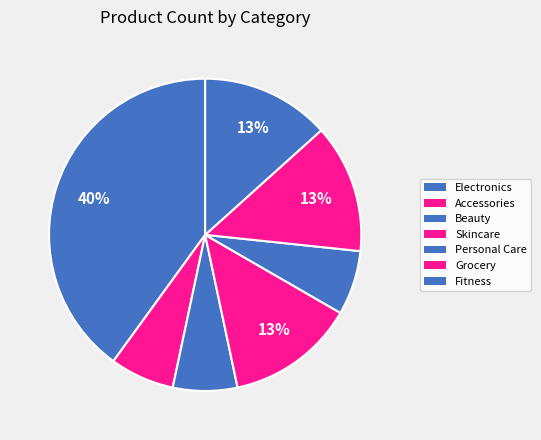

To the nearest percent, what is the average slice percentage?

14%